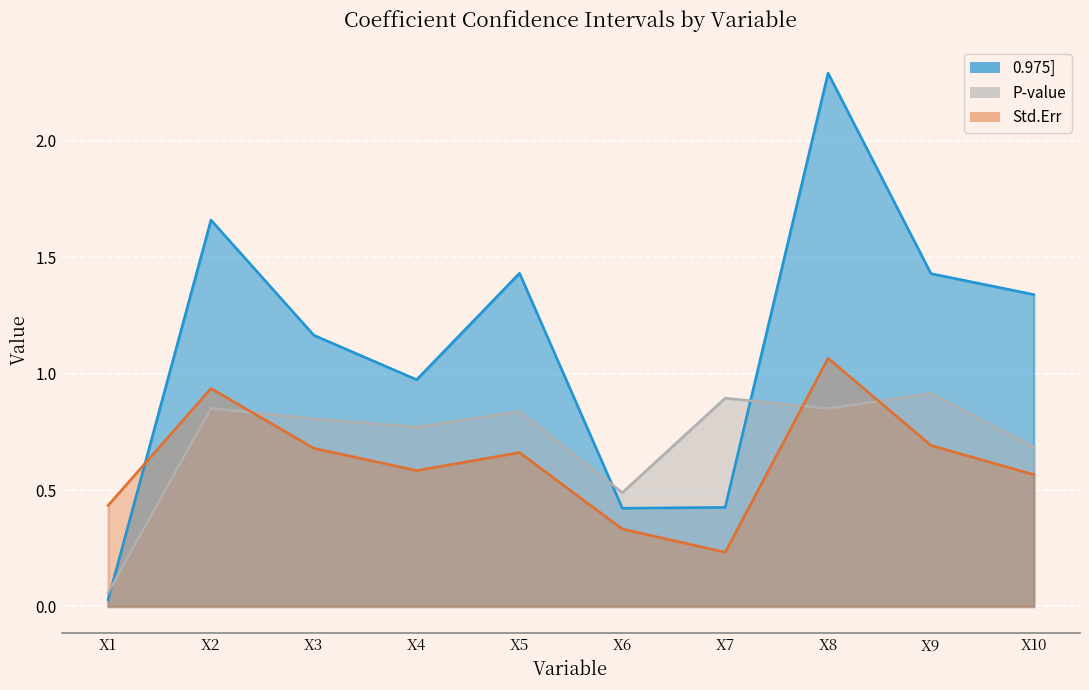

How many distinct data groups are displayed?

3